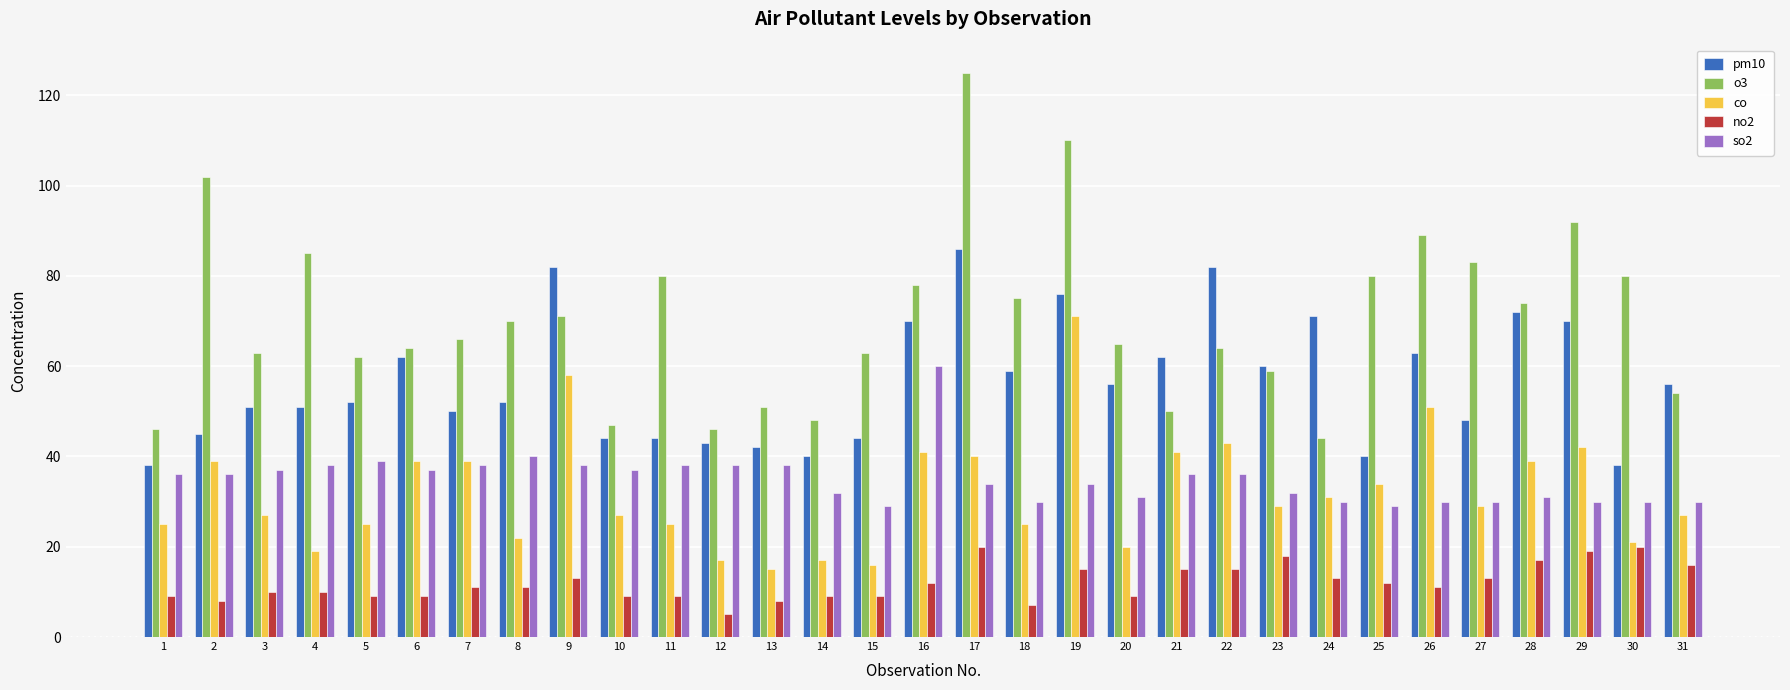

Which series changed the most between 8 and 13?

o3